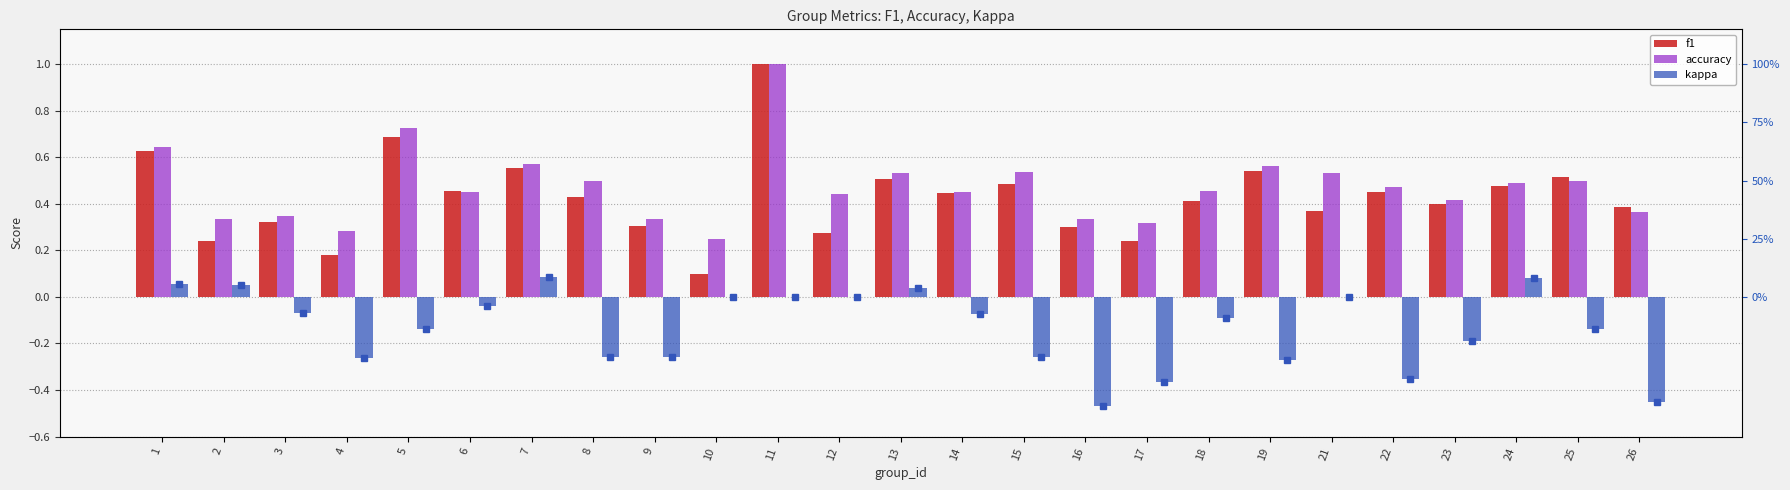

Reading left to right, list all the values displayed in this chart.

f1: 0.6	0.2	0.3	0.2	0.7	0.5	0.6	0.4	0.3	0.1	1.0	0.3	0.5	0.4	0.5	0.3	0.2	0.4	0.5	0.4	0.5	0.4	0.5	0.5	0.4
accuracy: 0.6	0.3	0.3	0.3	0.7	0.5	0.6	0.5	0.3	0.2	1.0	0.4	0.5	0.5	0.5	0.3	0.3	0.5	0.6	0.5	0.5	0.4	0.5	0.5	0.4
kappa: 0.1	0.1	-0.1	-0.3	-0.1	-0.0	0.1	-0.3	-0.3	0.0	0.0	0.0	0.0	-0.1	-0.3	-0.5	-0.4	-0.1	-0.3	0.0	-0.4	-0.2	0.1	-0.1	-0.5